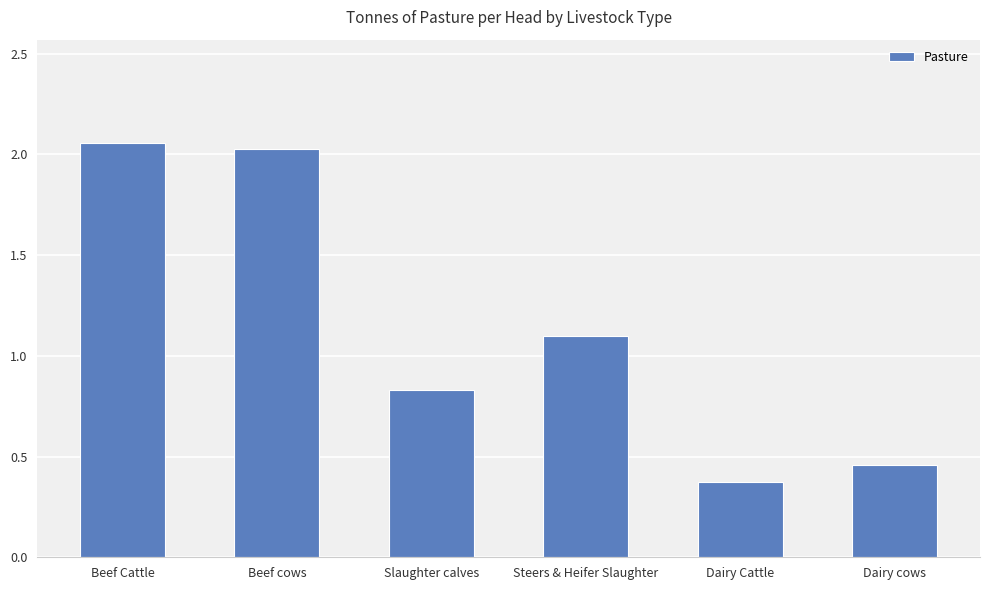

The value at Dairy cows is 0.3. True or false?

False